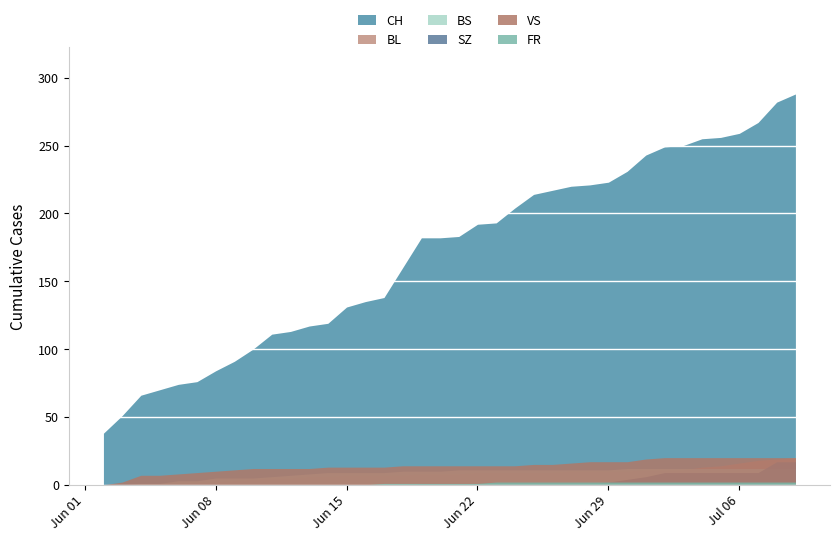

The value of CH at 2020-06-18 is 44. True or false?

False